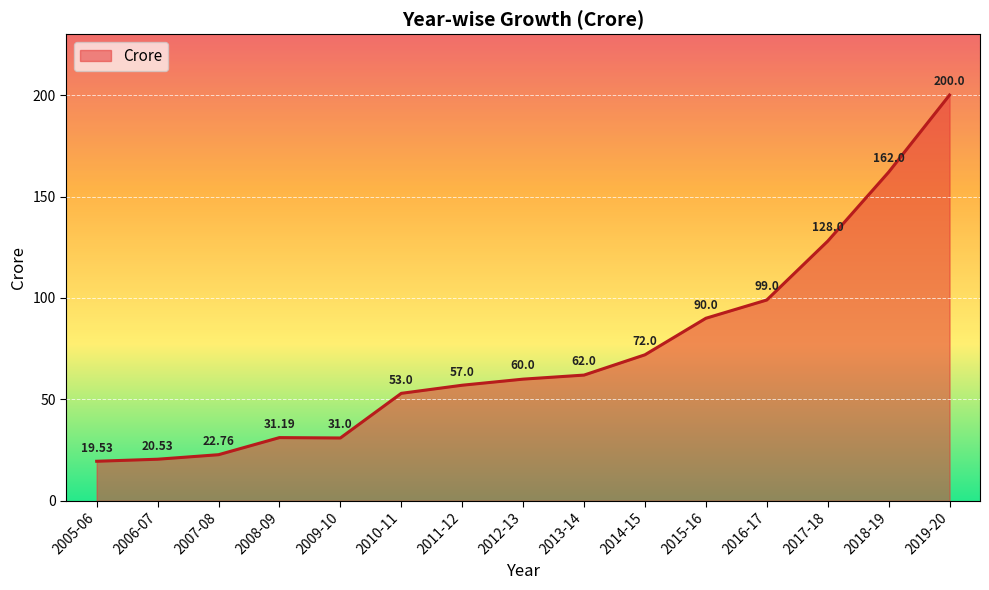

What is the change in value from 2013-14 to 2018-19?

+100.0